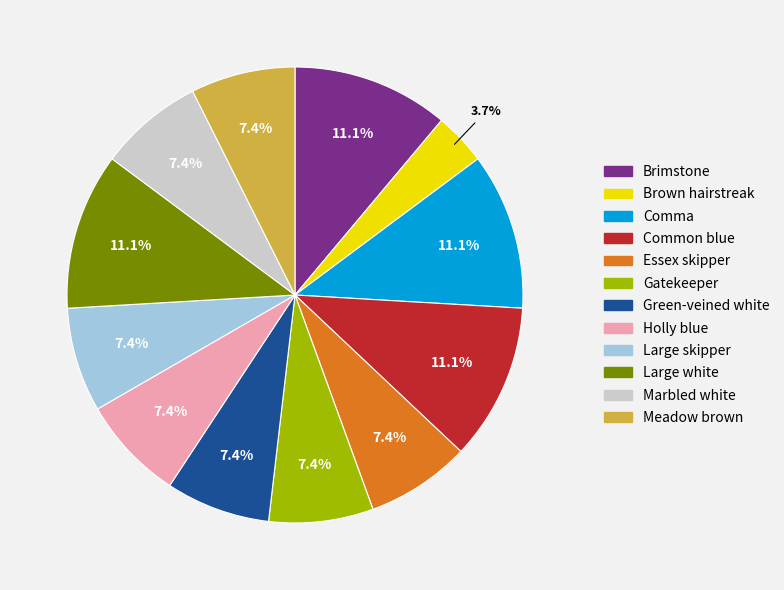

To the nearest percent, what portion does Gatekeeper represent?

7%